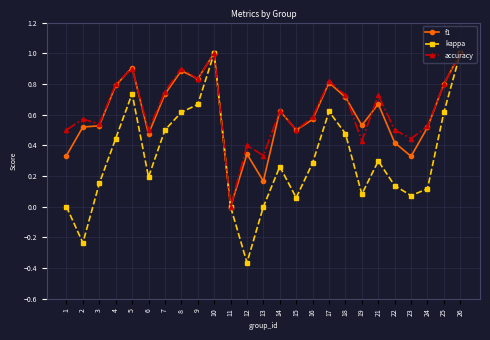

Which series has the widest spread of values?

kappa